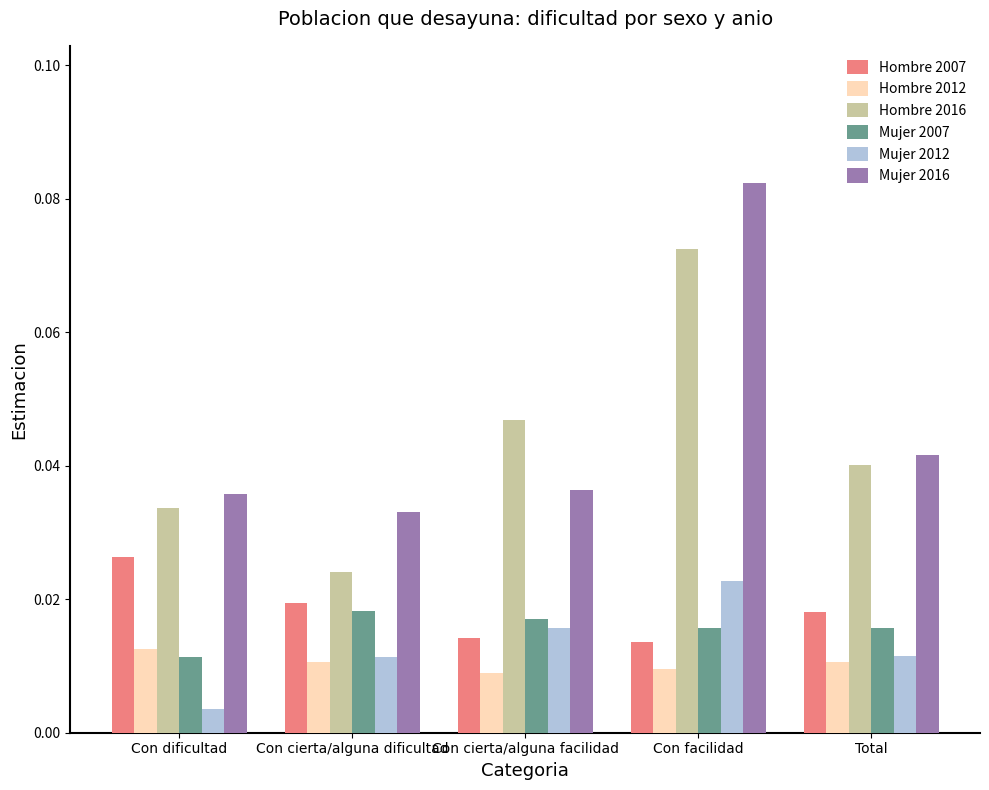

True or false: Mujer 2016 has a value of 0.1 at Con cierta/alguna dificultad.

False